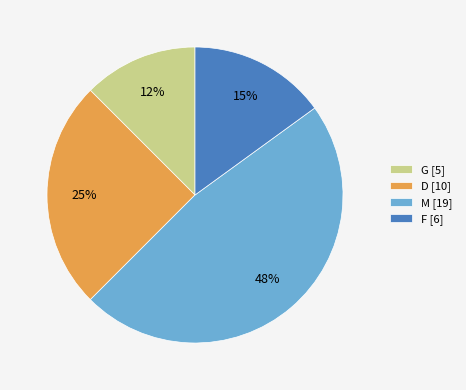

Is it true that M [19] is 36% of the pie?

False